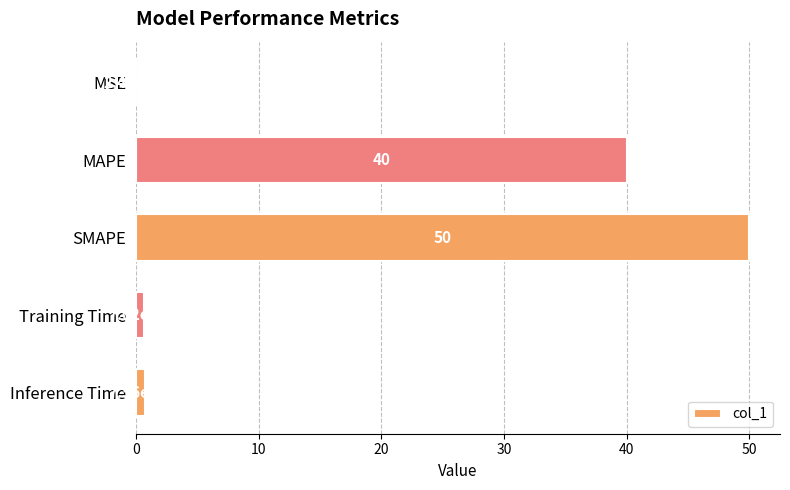

What is the sum of the values at Training Time and Inference Time?

1.5